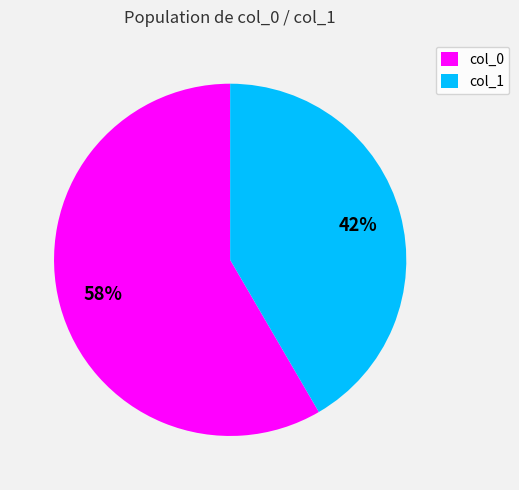

Is there any slice that represents more than half of the pie?

Yes